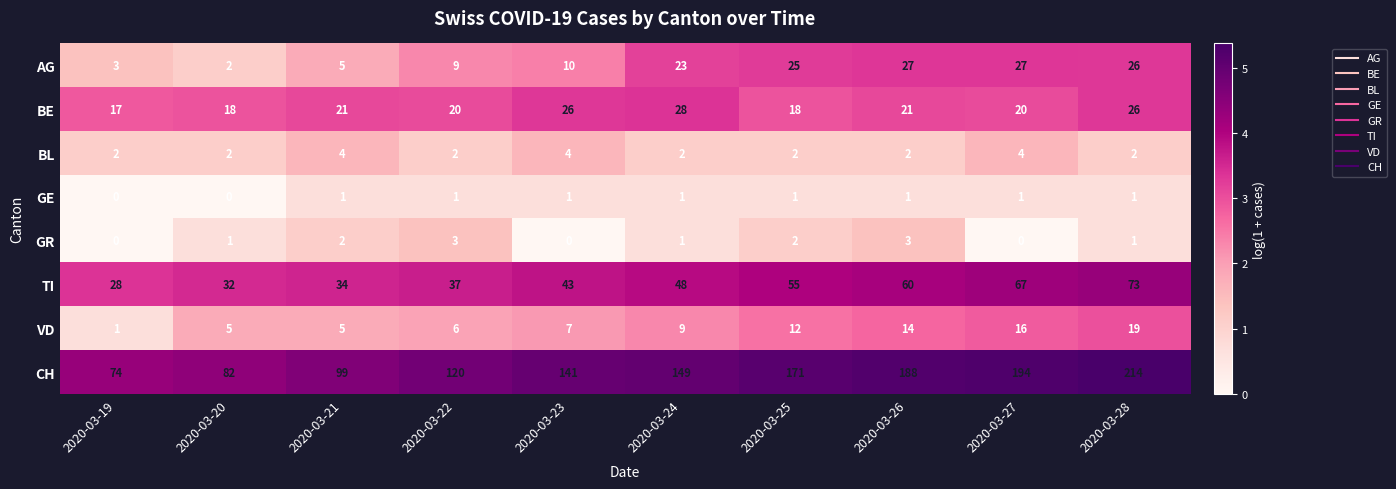

How many data points in BE are less than 21?

5